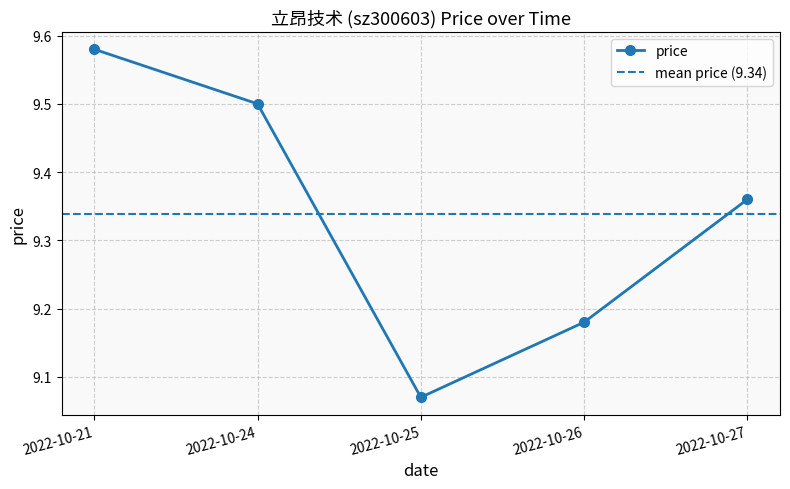

Count the values in the range 9 to 10.

5